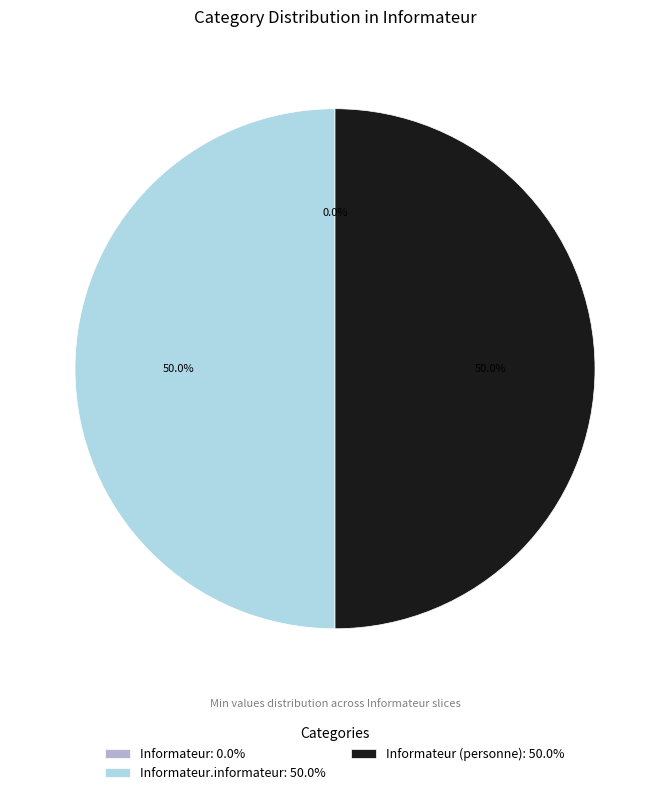

Does any single category account for the majority?

No